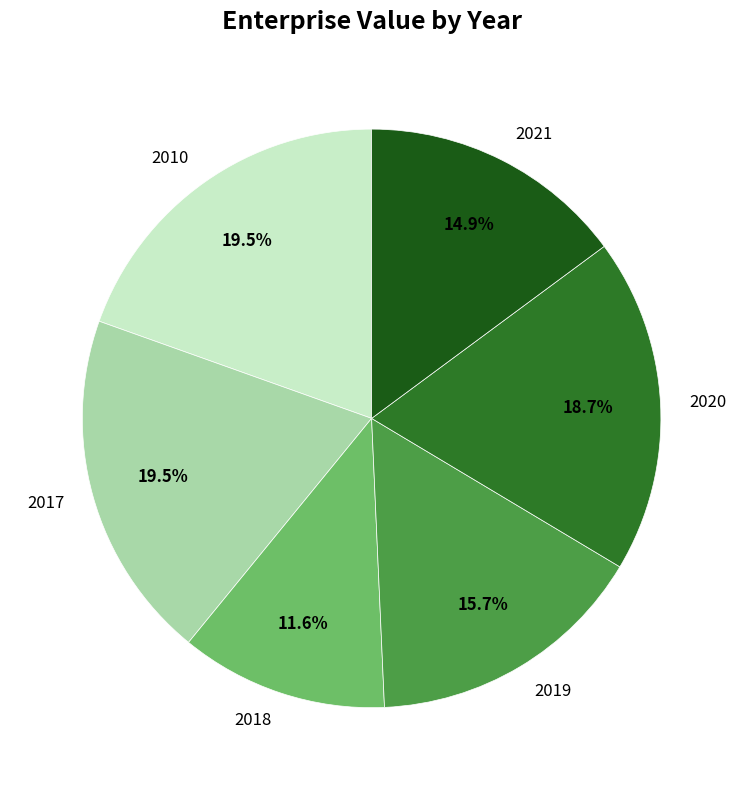

Approximately how many times larger is the value at 2017 compared to 2018?

1.7